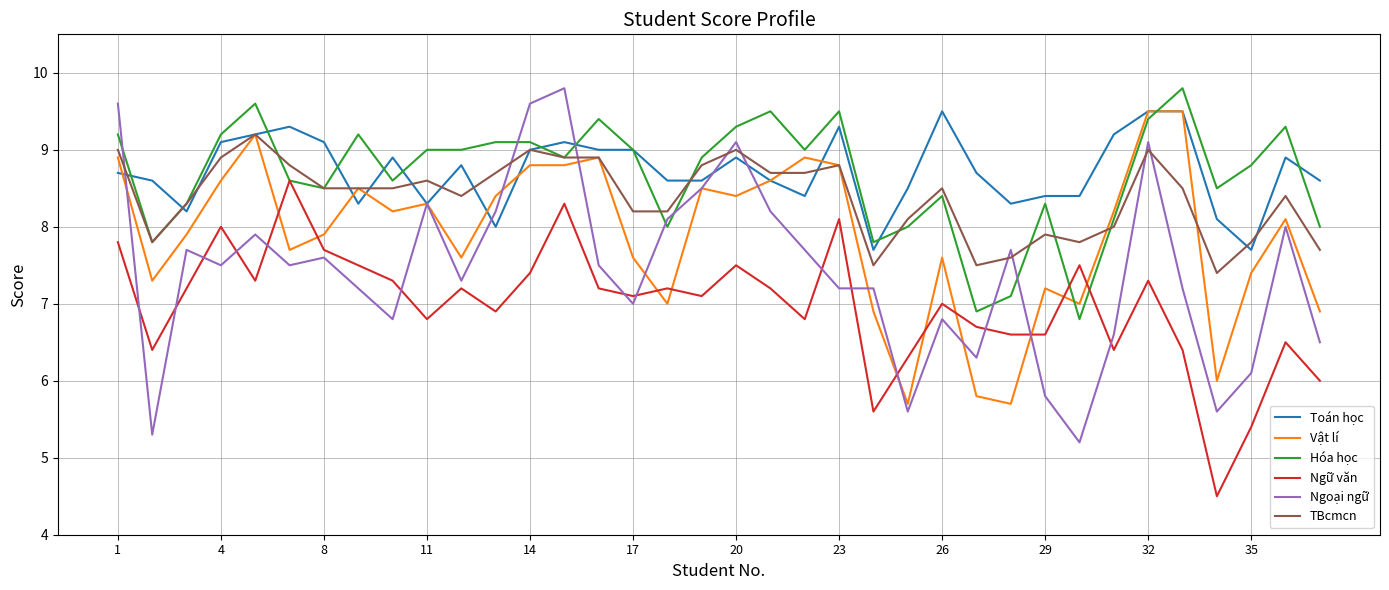

True or false: TBcmcn and Hóa học cross at least once.

True